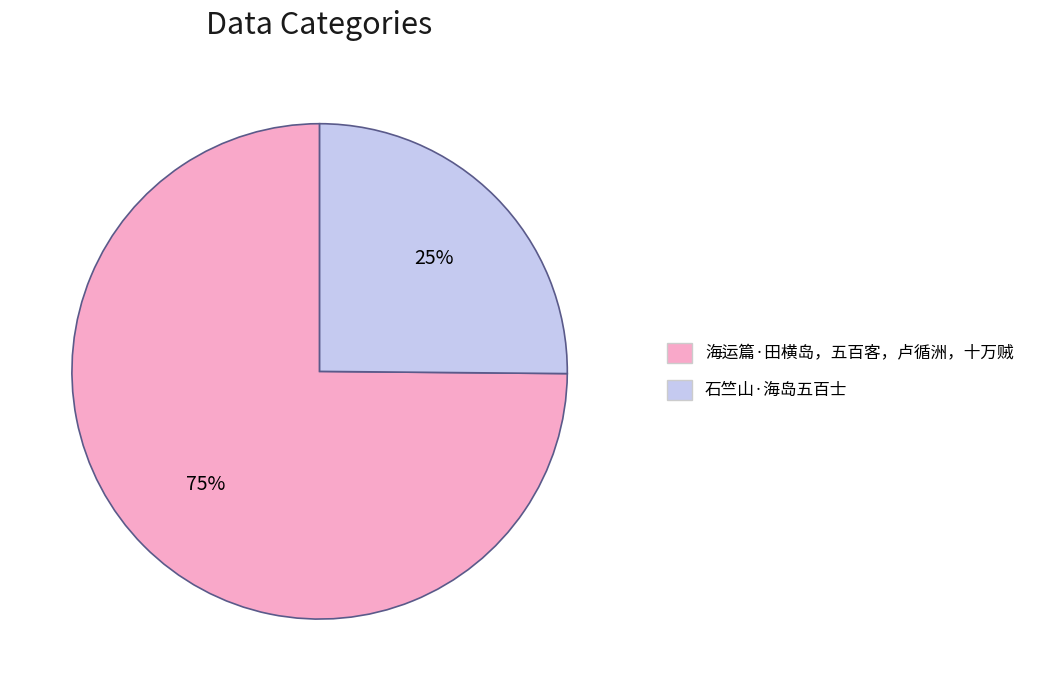

Rank the categories by value from lowest to highest.

石竺山·海岛五百士, 海运篇·田横岛，五百客，卢循洲，十万贼